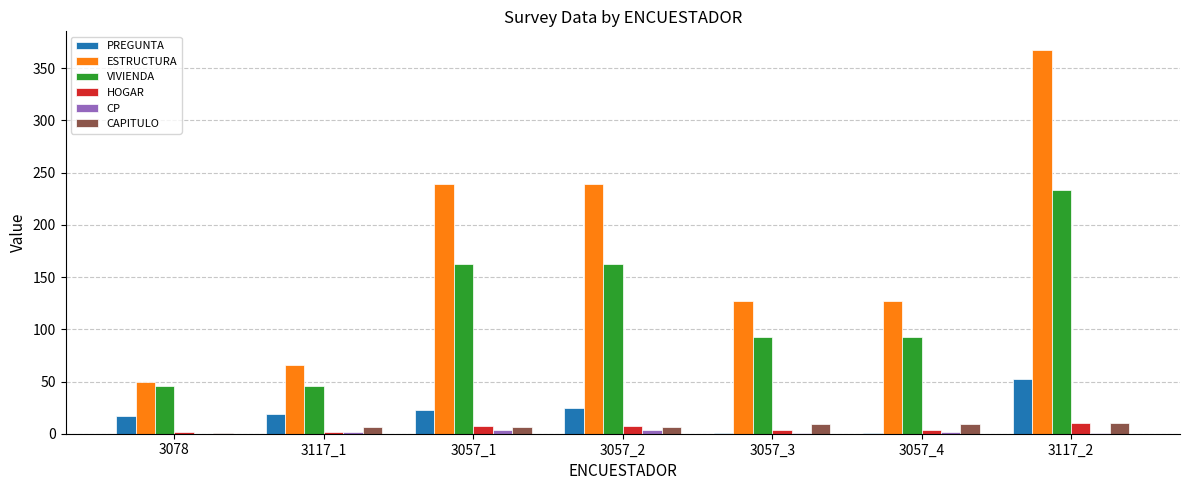

What is the average value of the HOGAR series?

5